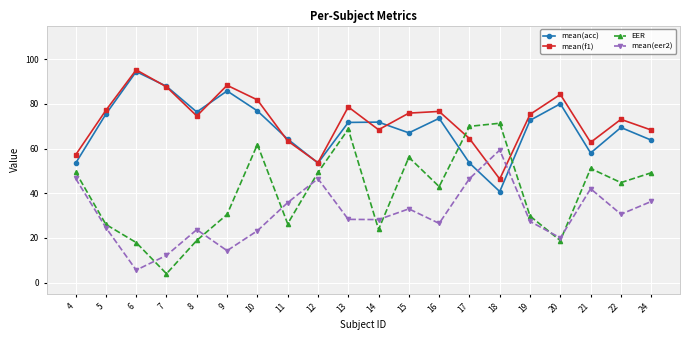

What is the total value across all series at 4?

206.6